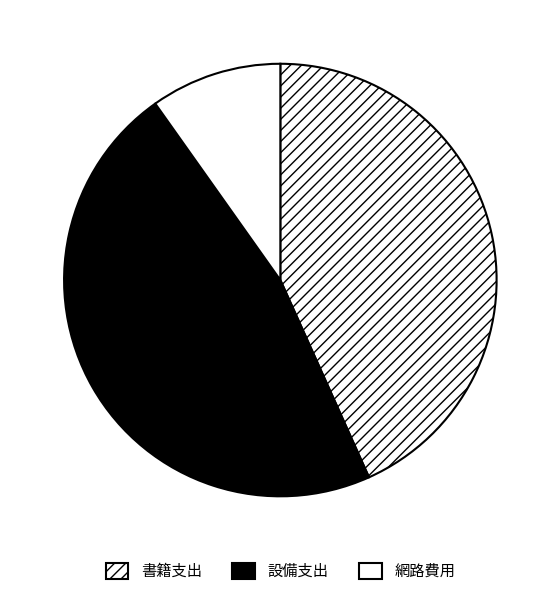

How many slices are in this pie chart?

3